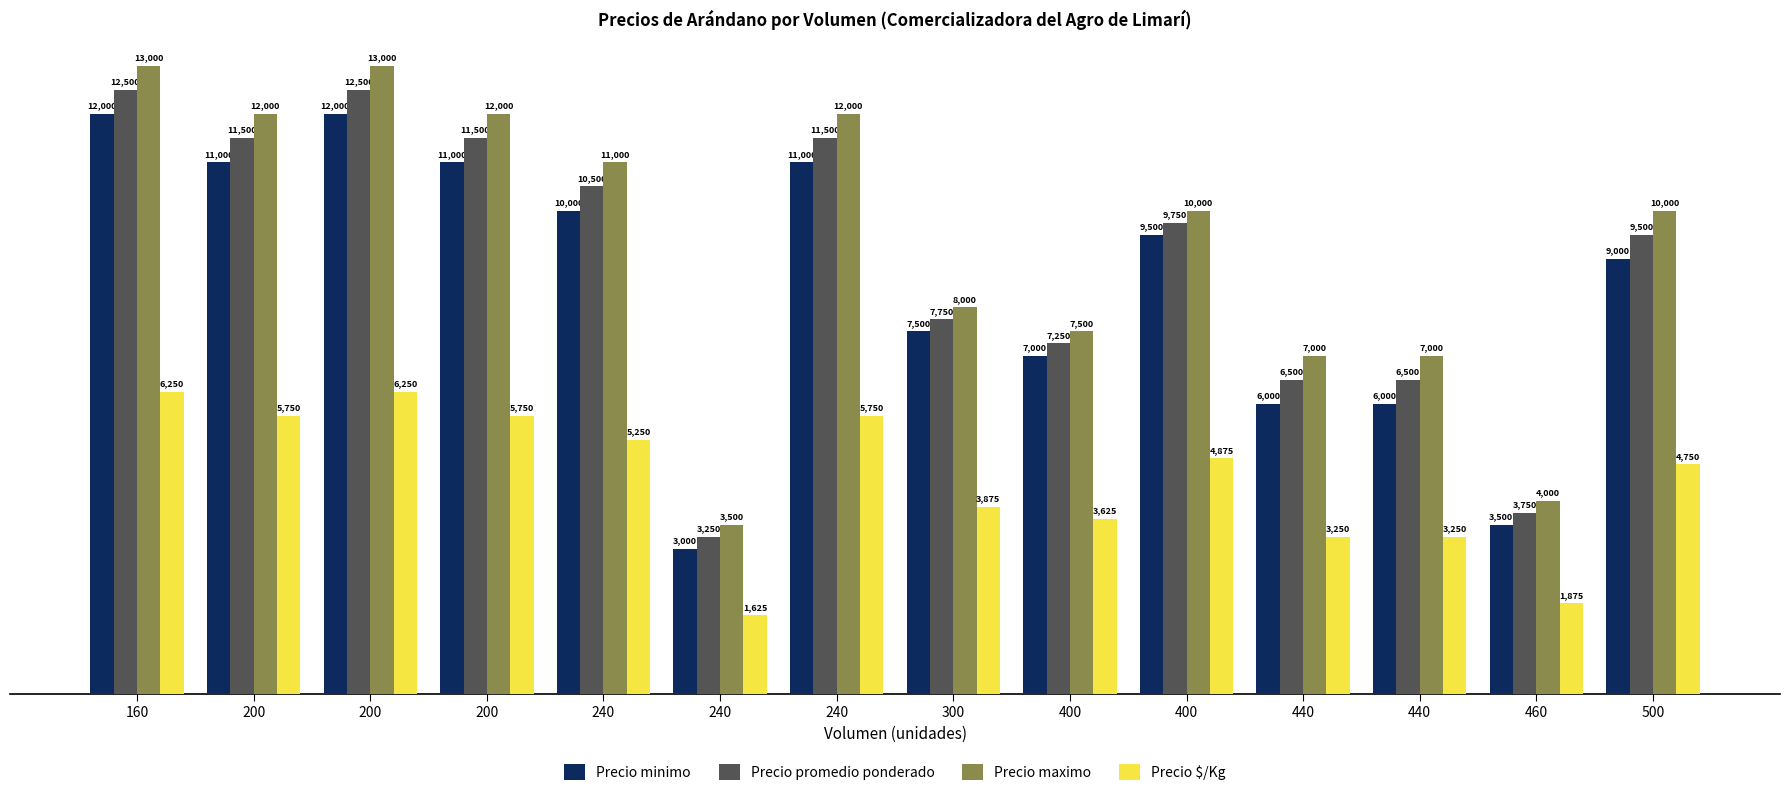

How many values in the Precio promedio ponderado series are below 9750?

7